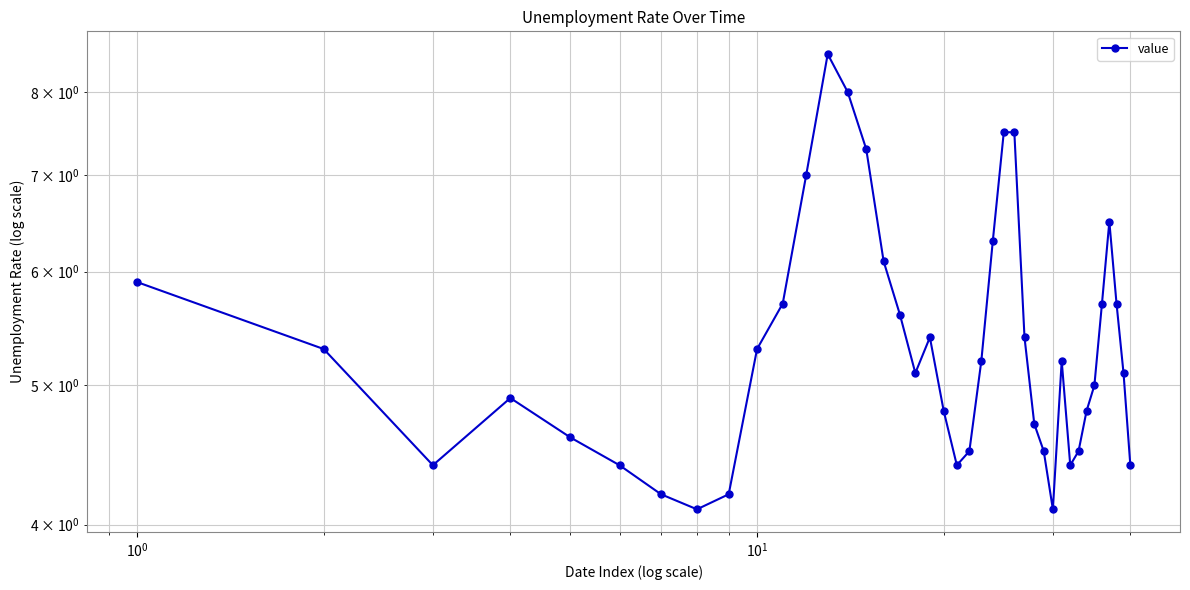

What is the difference between the maximum and minimum values?

4.4